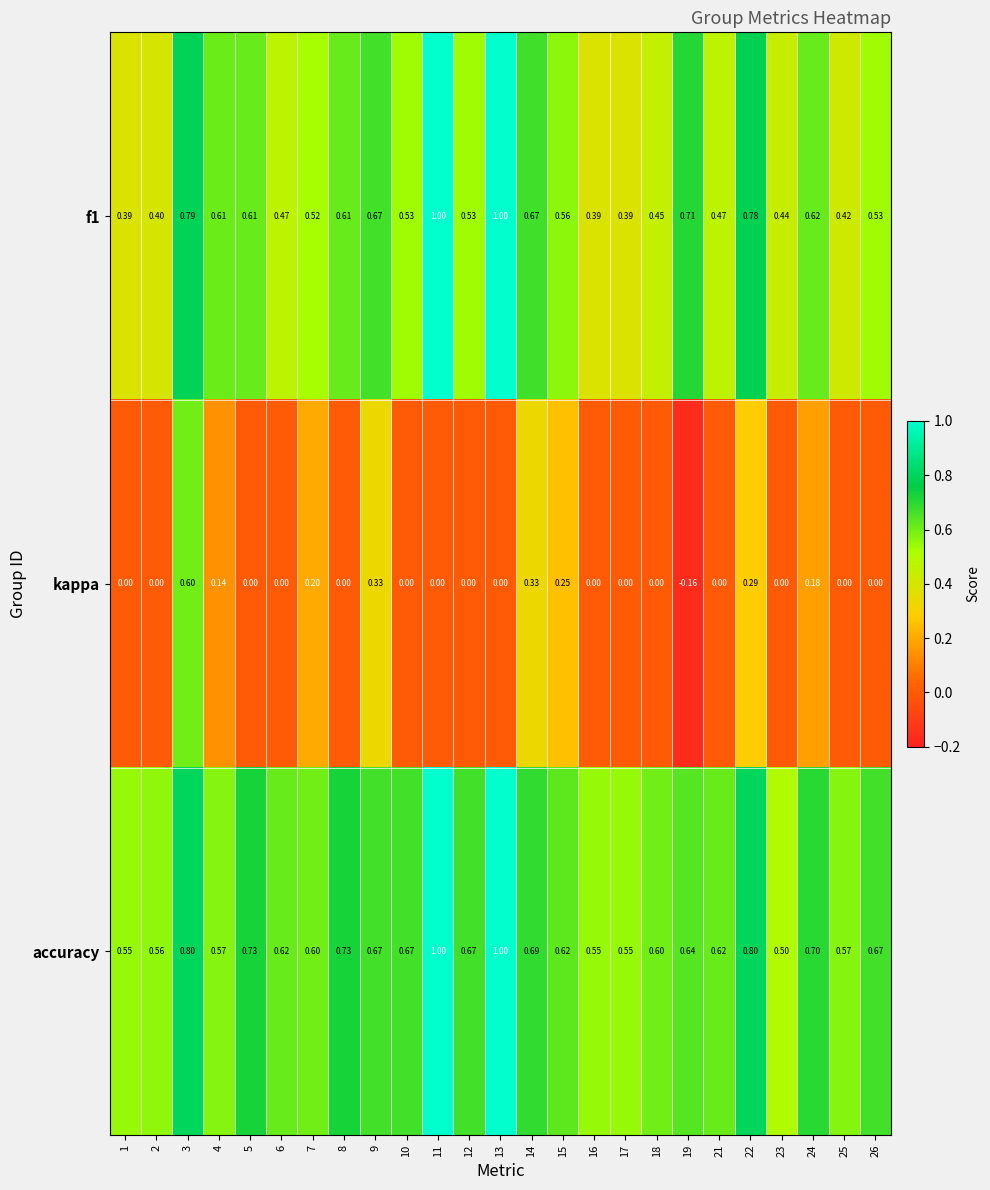

Which series has the largest range (max minus min)?

kappa